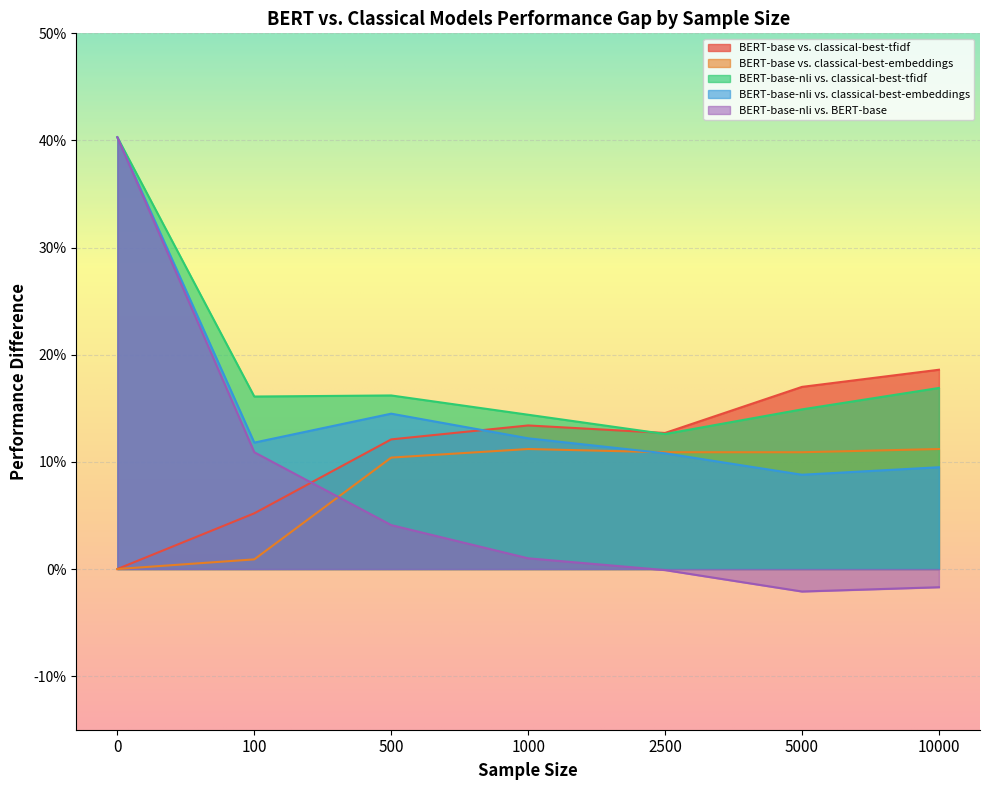

What is the difference between the second highest and minimum values in the BERT-base-nli vs. classical-best-embeddings series?

0.1